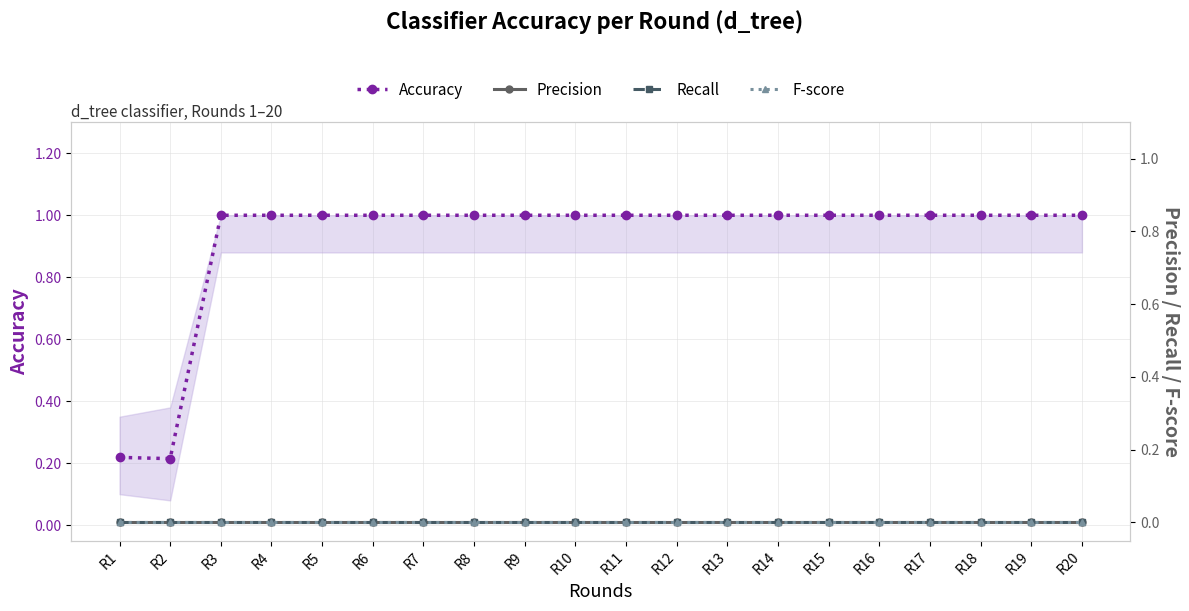

What are all the series names shown in the legend?

Accuracy, Precision, Recall, F-score